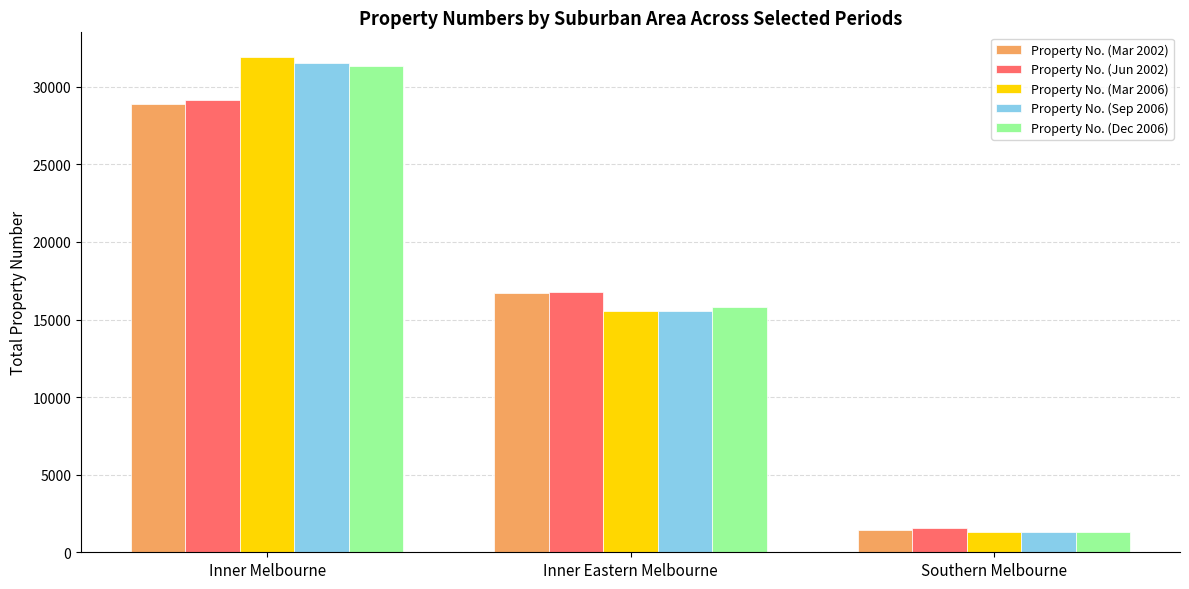

Reading right to left, transcribe all the data shown in this chart.

Property No. (Mar 2002): Southern Melbourne=1424	Inner Eastern Melbourne=16715	Inner Melbourne=28906
Property No. (Jun 2002): Southern Melbourne=1536	Inner Eastern Melbourne=16761	Inner Melbourne=29117
Property No. (Mar 2006): Southern Melbourne=1288	Inner Eastern Melbourne=15580	Inner Melbourne=31910
Property No. (Sep 2006): Southern Melbourne=1282	Inner Eastern Melbourne=15551	Inner Melbourne=31504
Property No. (Dec 2006): Southern Melbourne=1291	Inner Eastern Melbourne=15797	Inner Melbourne=31350